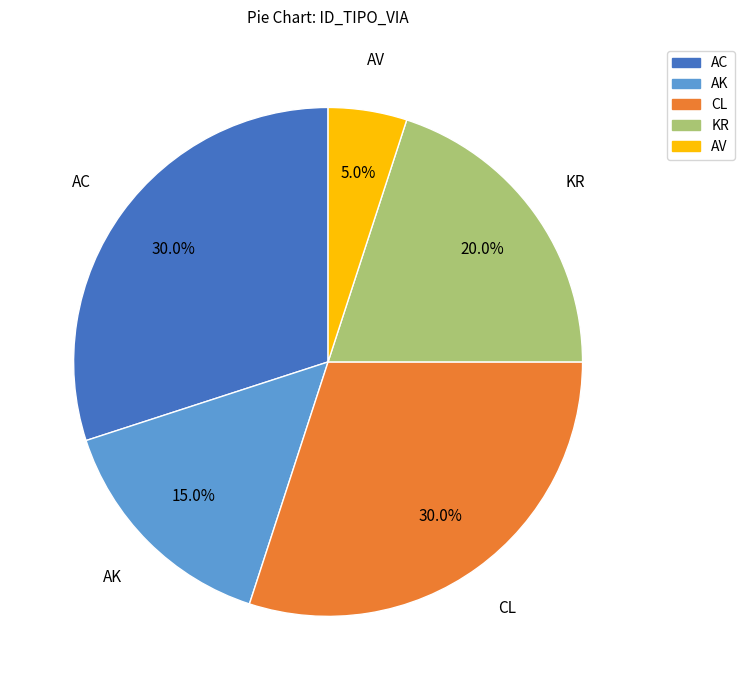

Is there a majority slice in this chart?

No